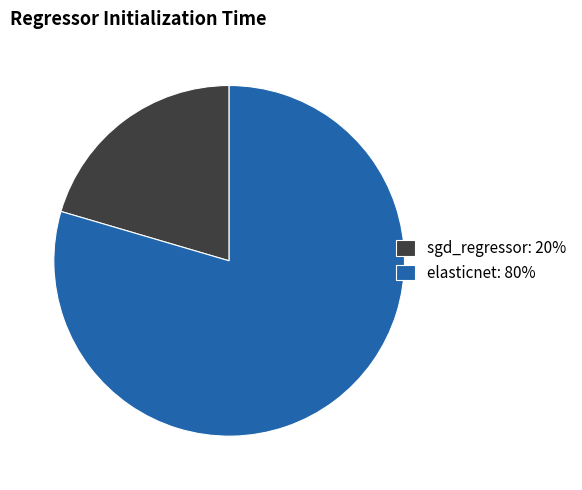

How many segments does this pie chart have?

2